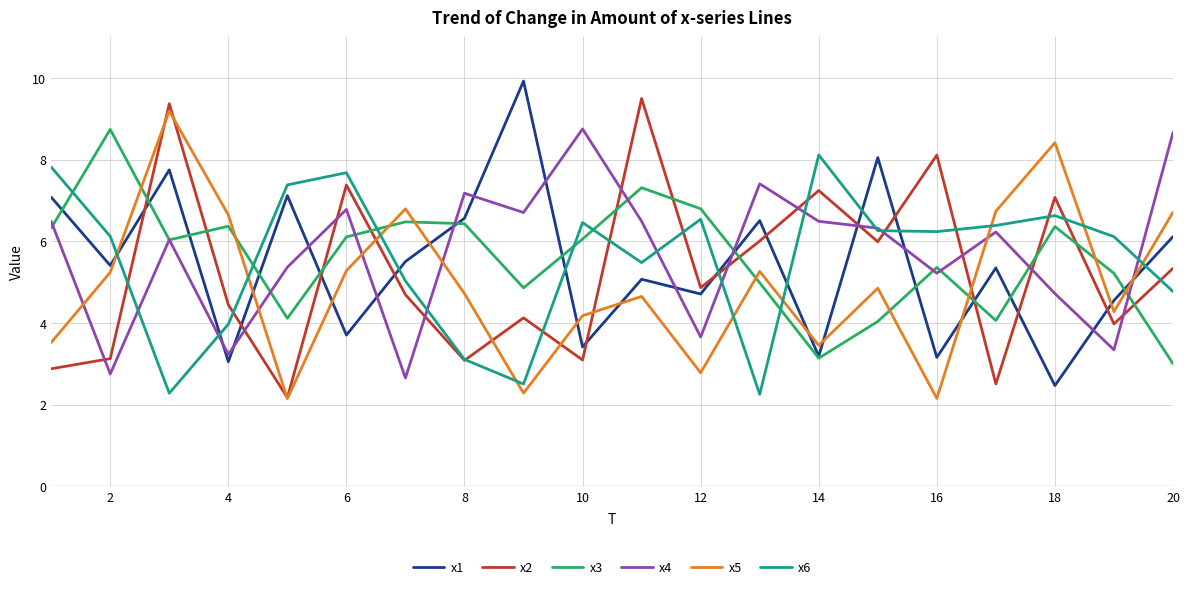

What is the minimum value for x2?

2.2